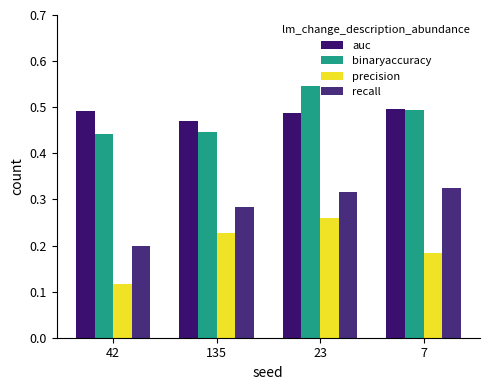

Reading right to left, list all the values displayed in this chart.

auc: 7=0.5	23=0.5	135=0.5	42=0.5
binaryaccuracy: 7=0.5	23=0.5	135=0.4	42=0.4
precision: 7=0.2	23=0.3	135=0.2	42=0.1
recall: 7=0.3	23=0.3	135=0.3	42=0.2